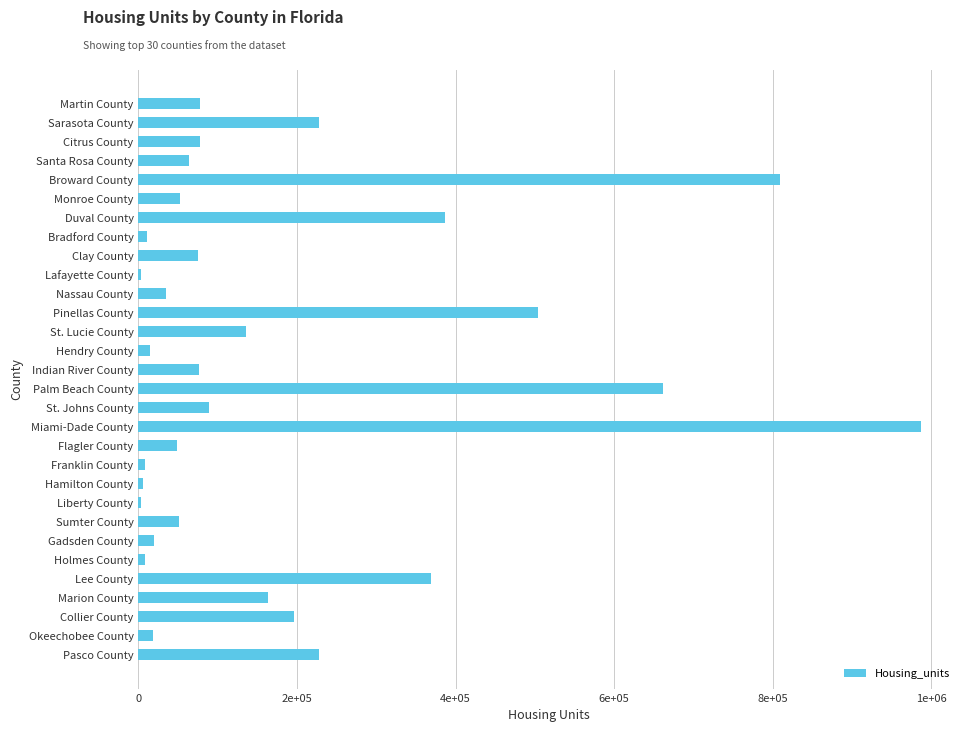

What is the average value?

180214